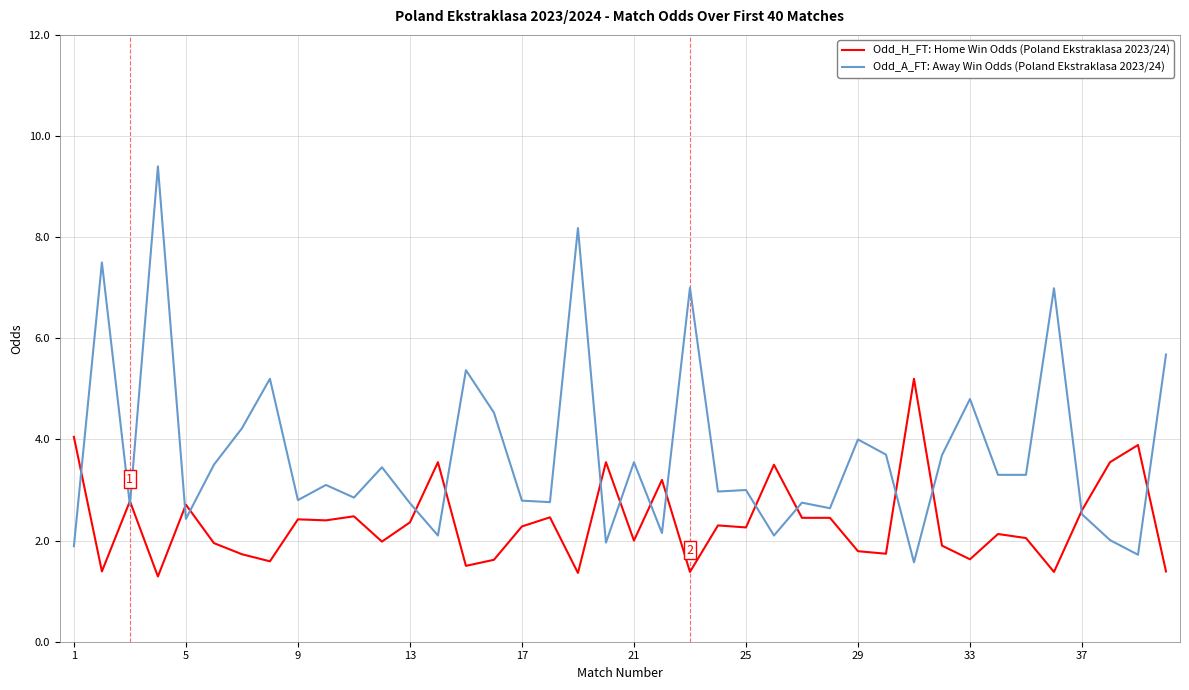

What is the greatest value displayed?

9.4